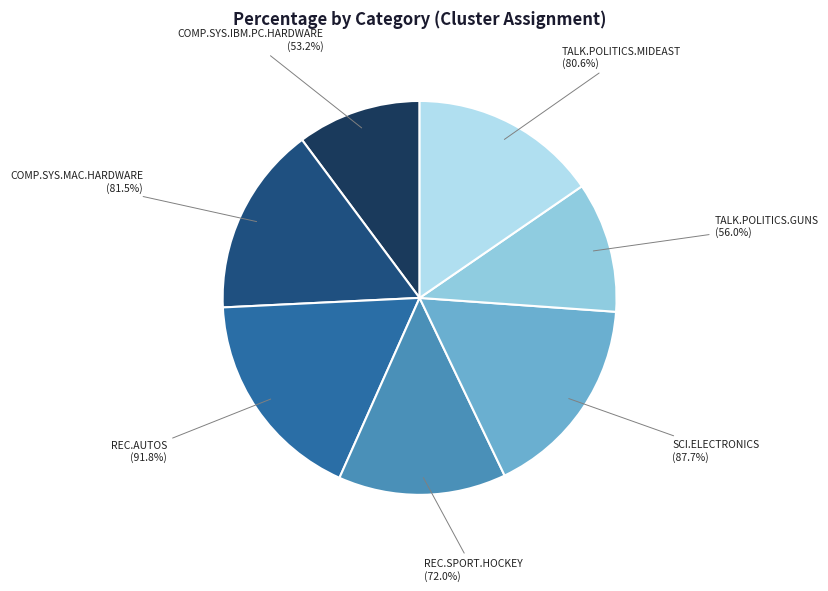

Combined, do comp.sys.mac.hardware and rec.autos account for over 50%?

No